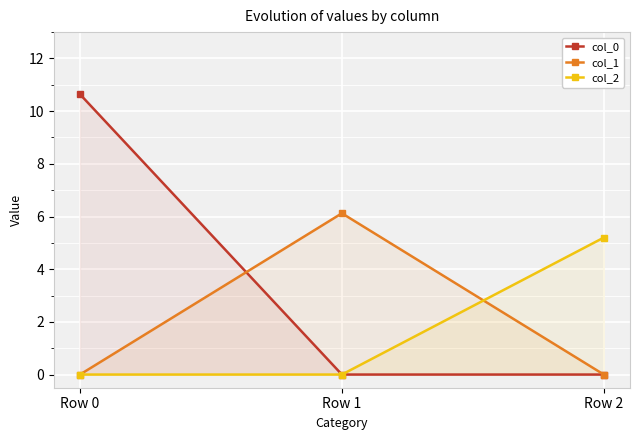

What is the value of the col_0 point at the 1st from the left?

10.6